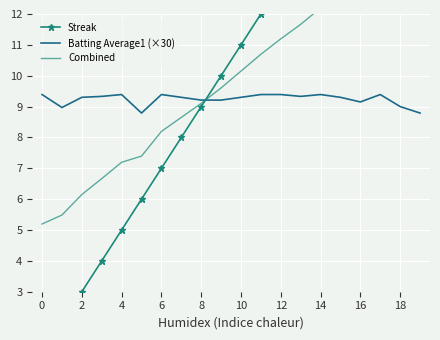

Which series ends up on top after the final intersection of Batting Average1 (×30) and Streak?

Streak